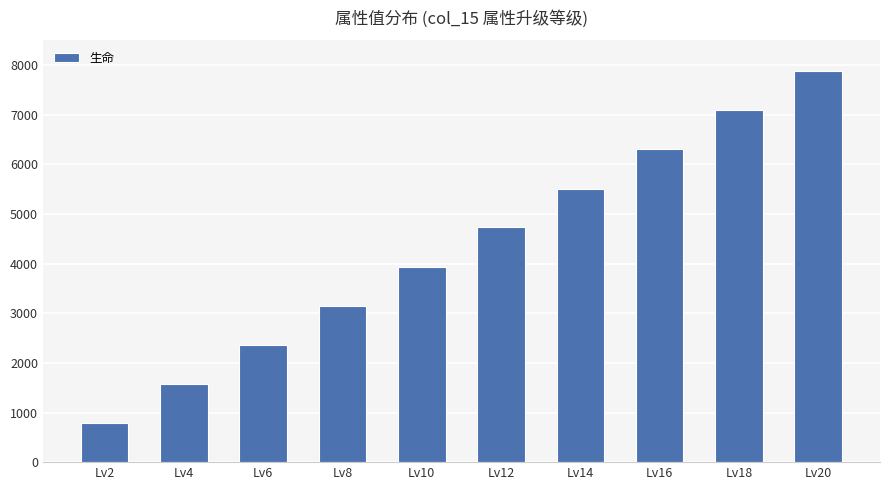

What is the change in value from Lv6 to Lv20?

+5520